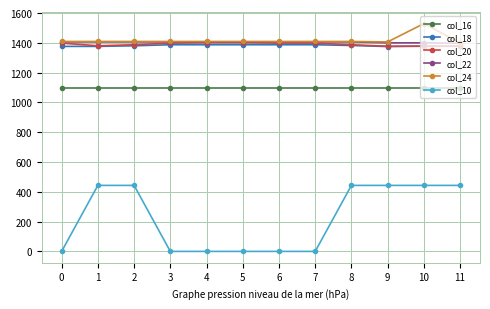

The value of col_18 at 9 is 1375. True or false?

True